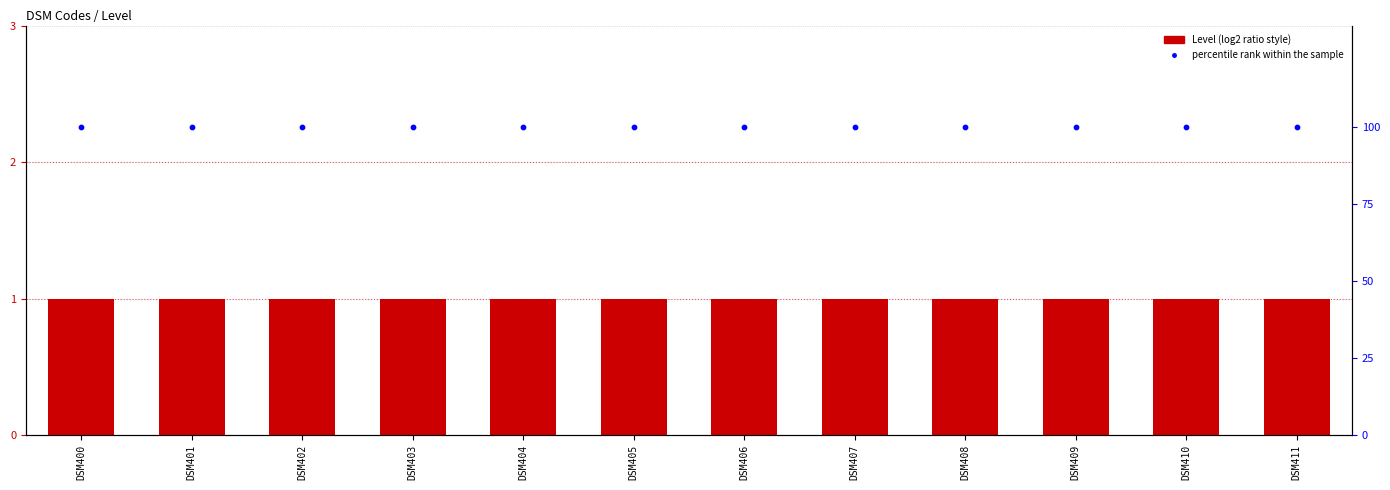

What are all the series names shown in the legend?

Level, percentile rank within the sample